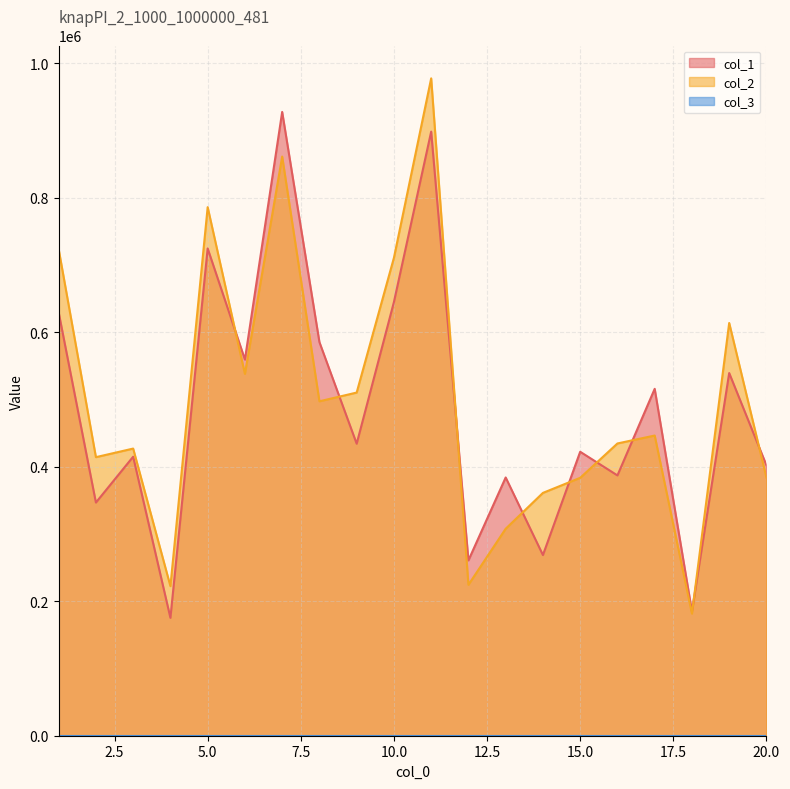

How many lines are shown in the chart?

3